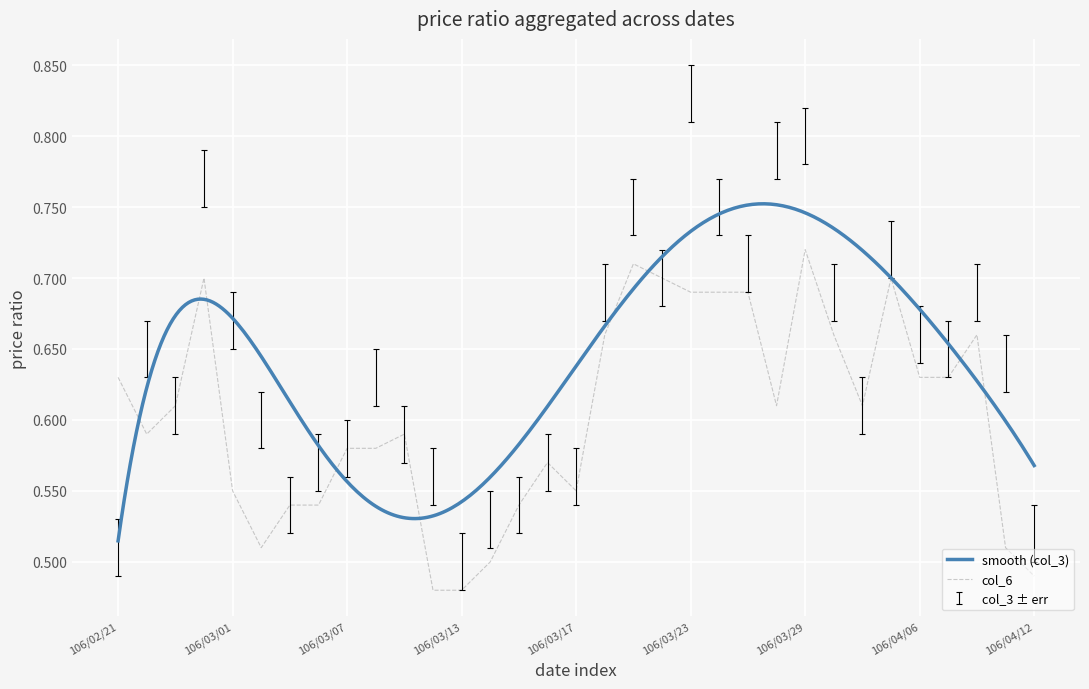

Which series has the largest total across all categories?

col_3